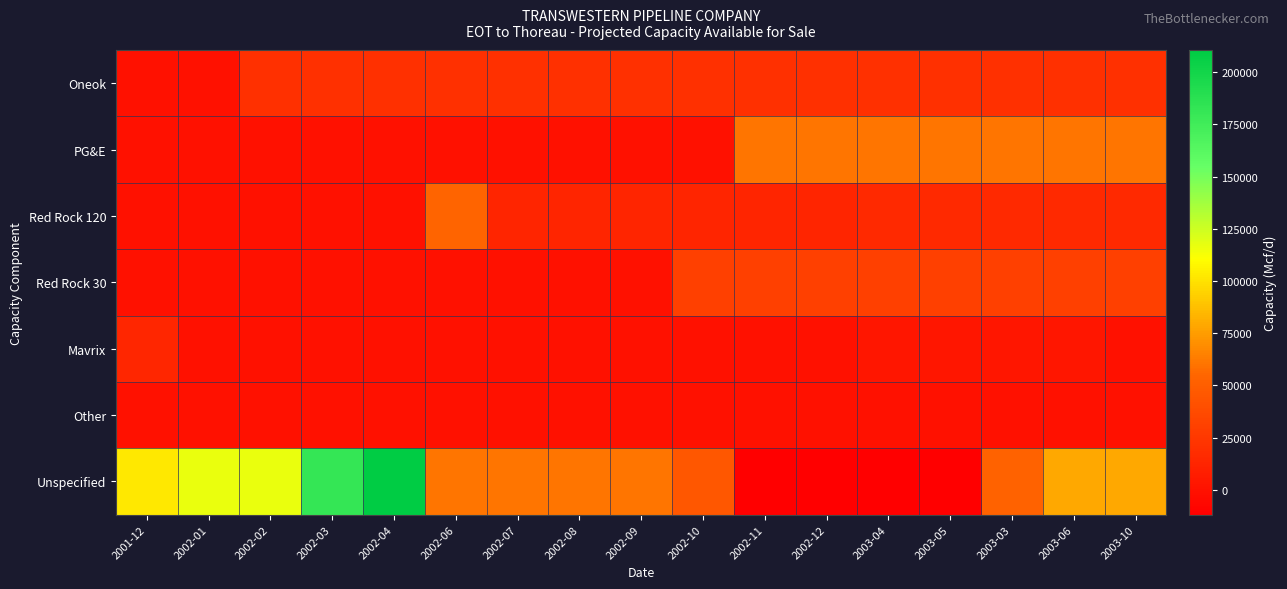

Which series has the largest total across all categories?

Unspecified